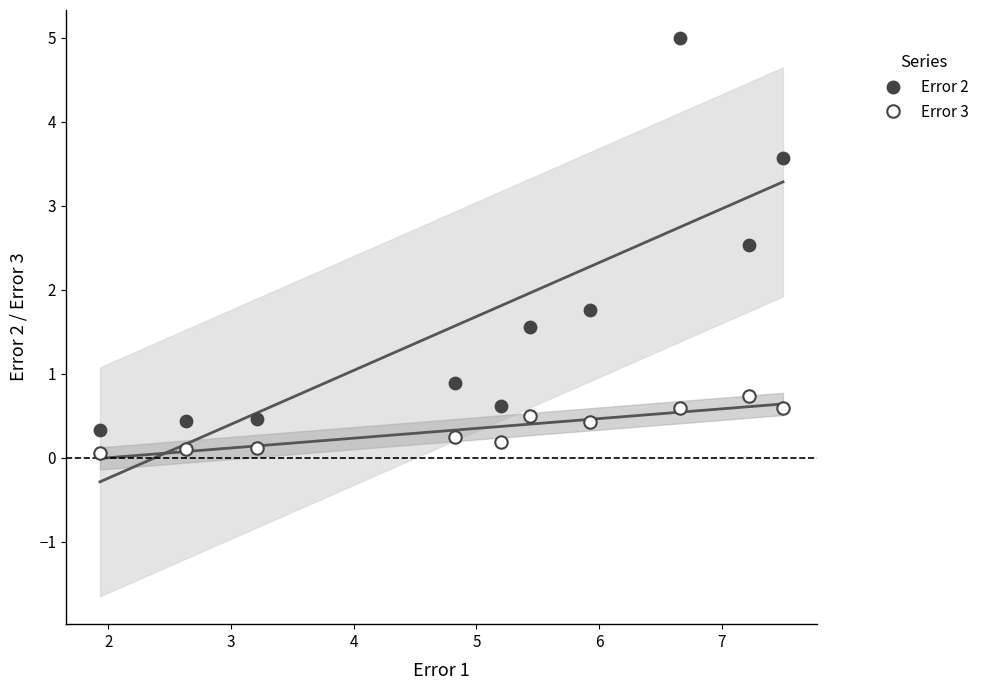

Which series reaches the minimum Y coordinate?

Error 3